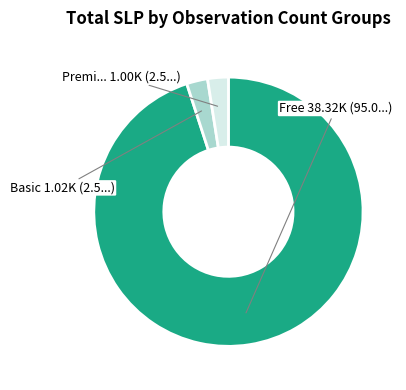

How many segments does this pie chart have?

3